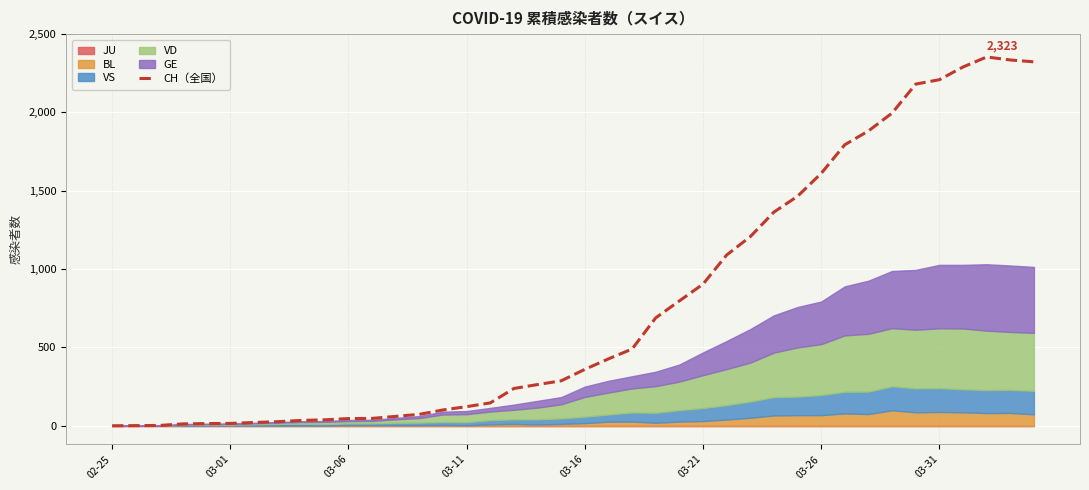

What is the value of the 36th point from the left?

2209